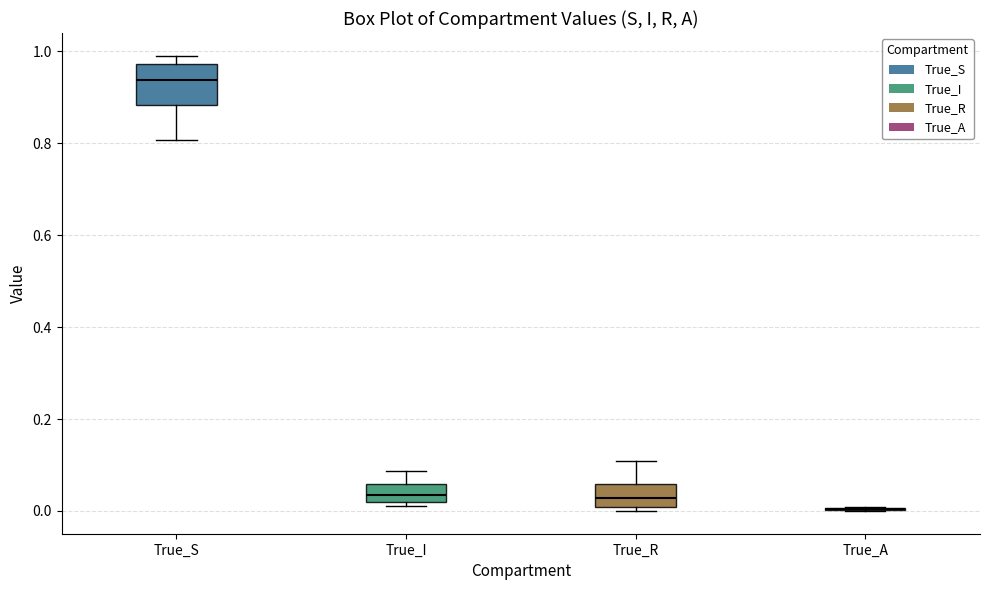

Comparing the boxes themselves (not the whiskers), which one is the tallest?

True_S